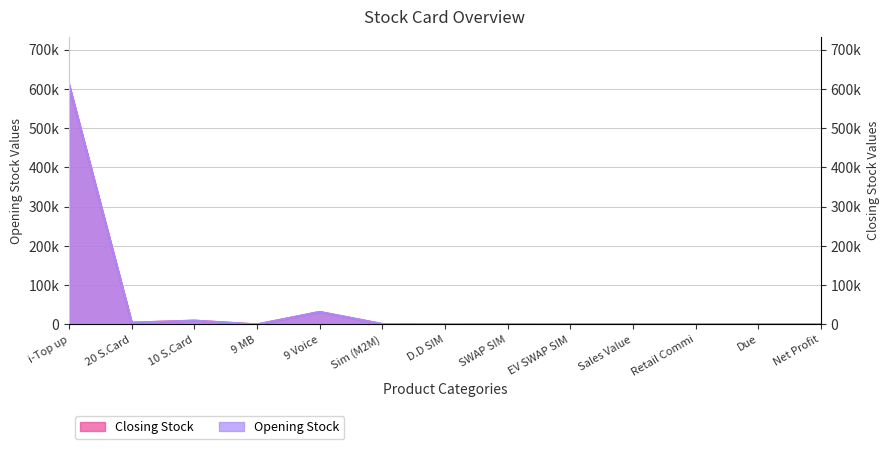

At how many categories does at least one series exceed 115922?

1